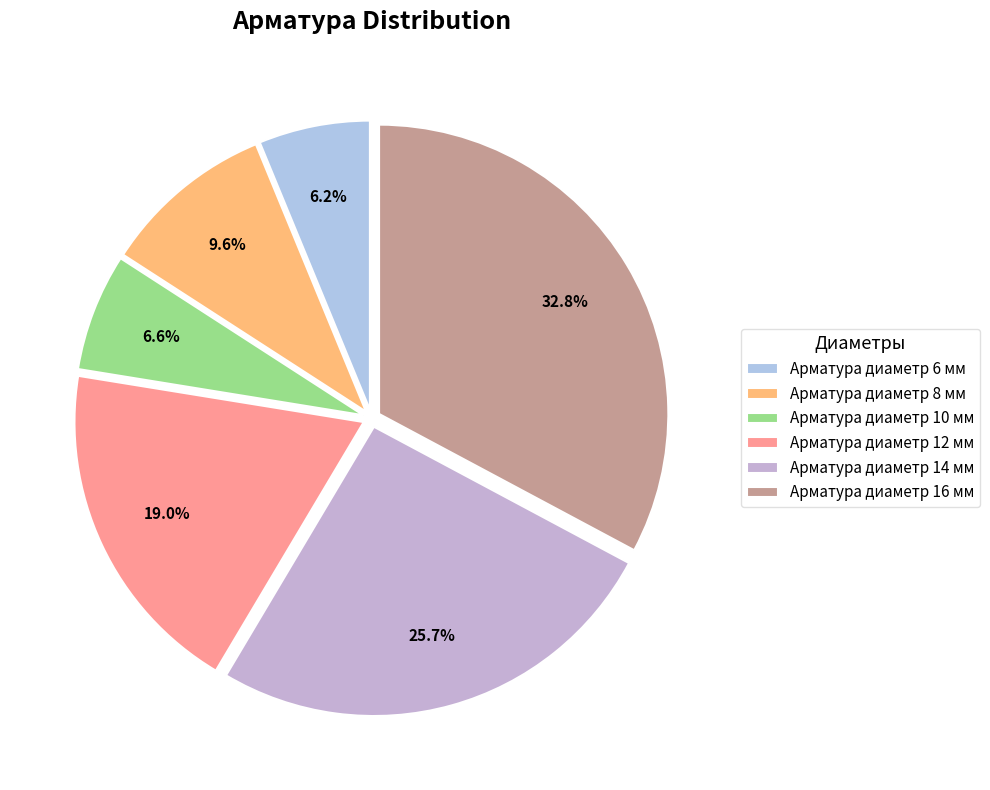

Rank the categories by value from lowest to highest.

Арматура диаметр 6 мм, Арматура диаметр 10 мм, Арматура диаметр 8 мм, Арматура диаметр 12 мм, Арматура диаметр 14 мм, Арматура диаметр 16 мм